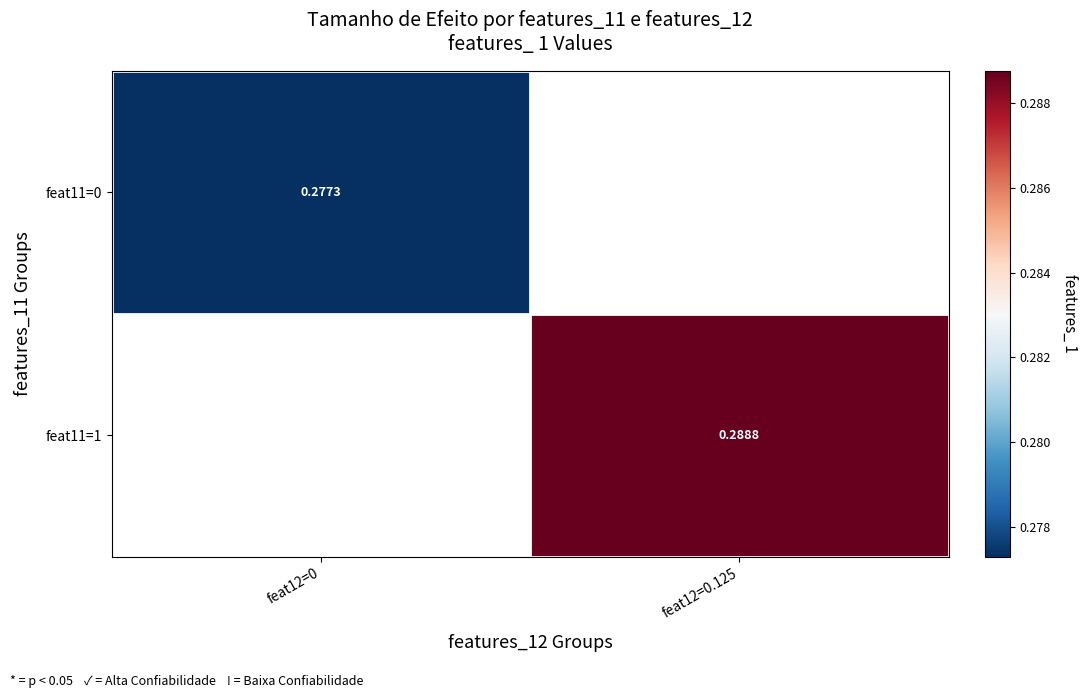

Which has a higher value, feat12=0 or feat12=0.125?

feat12=0.125